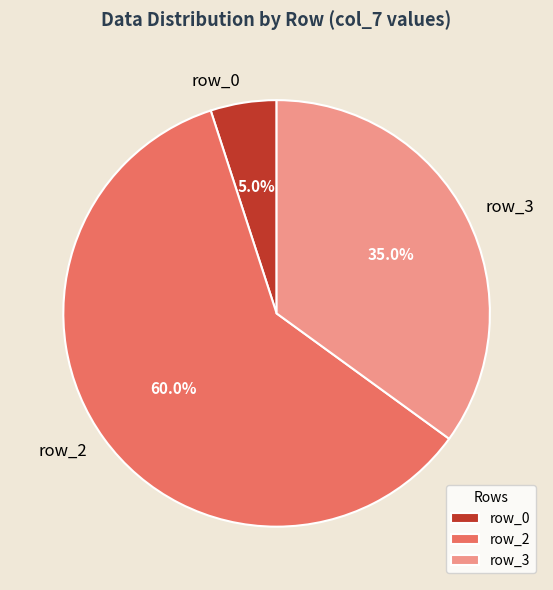

Does row_2 represent more than half of the total?

Yes